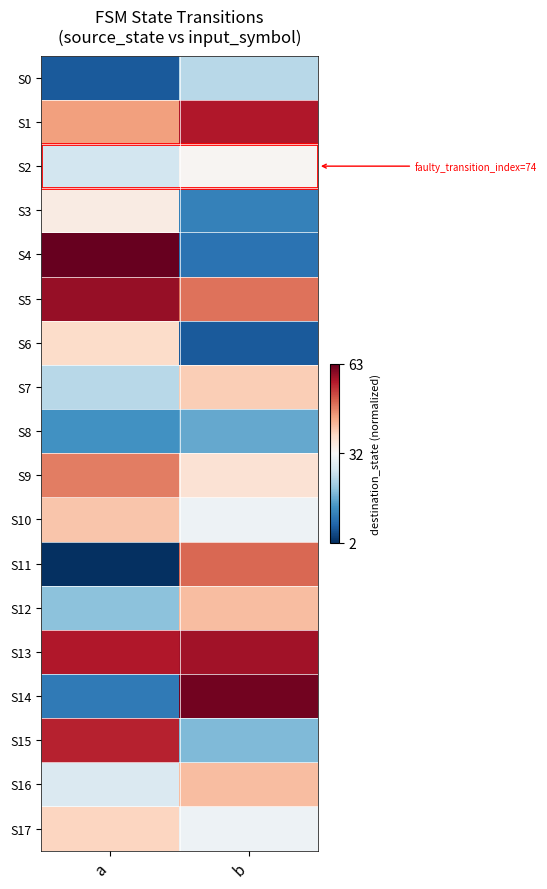

At which category does the chart reach its peak across all series?

a